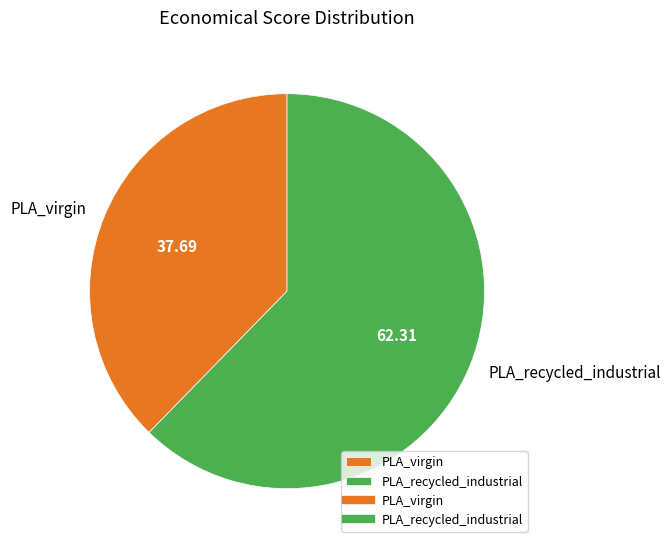

Is there a majority slice in this chart?

Yes